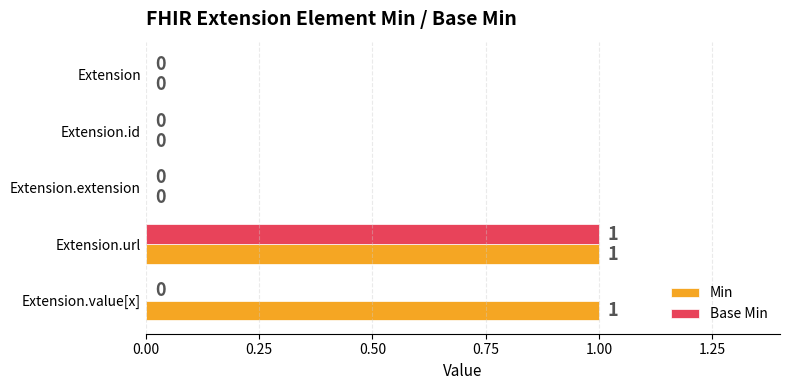

Which series has the largest total across all categories?

Min